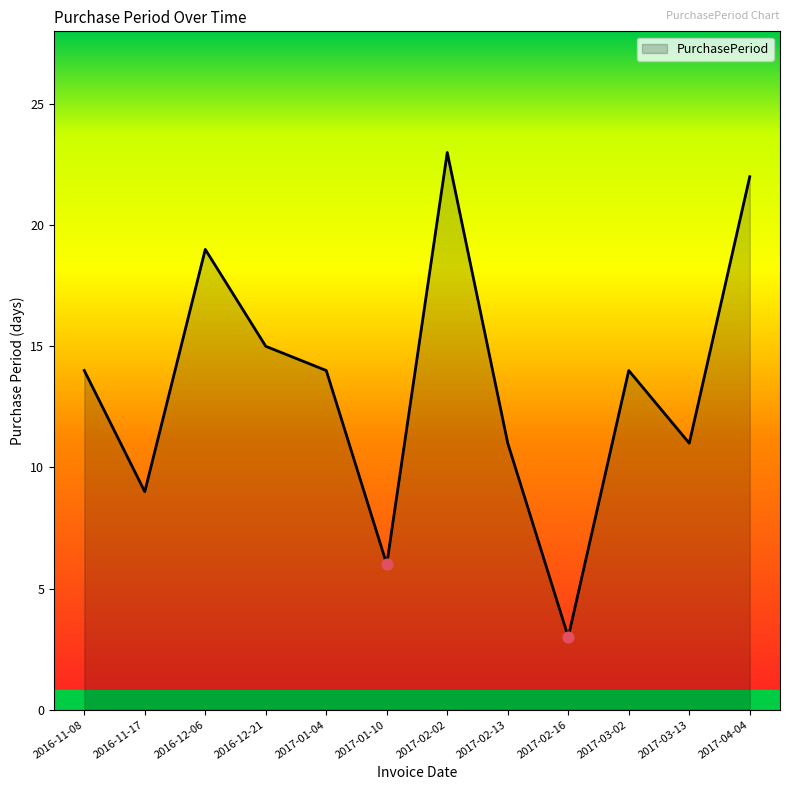

What is the ratio of the value at 2016-12-06 to the value at 2017-02-16?

6.3